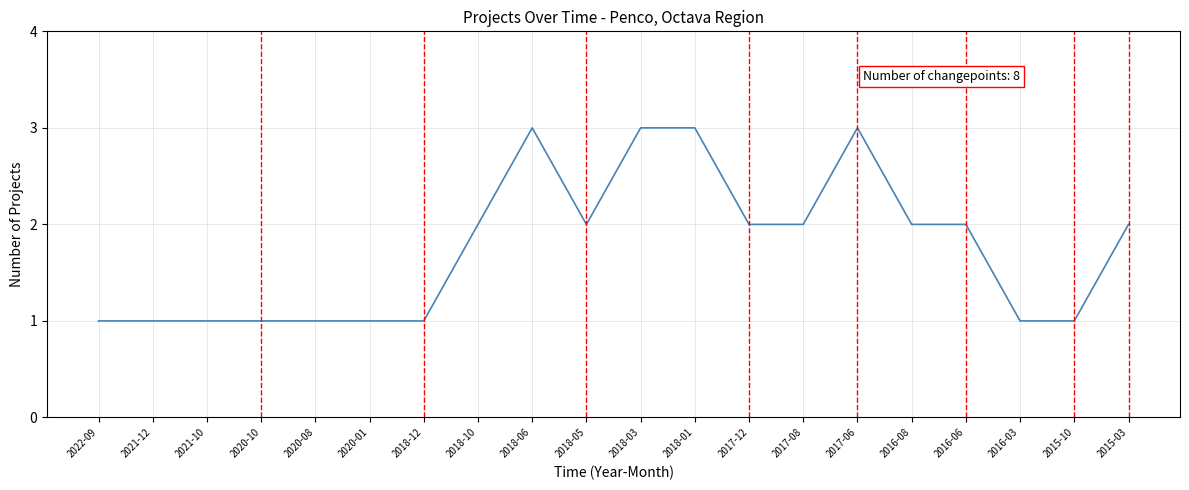

How many lines are shown in the chart?

1